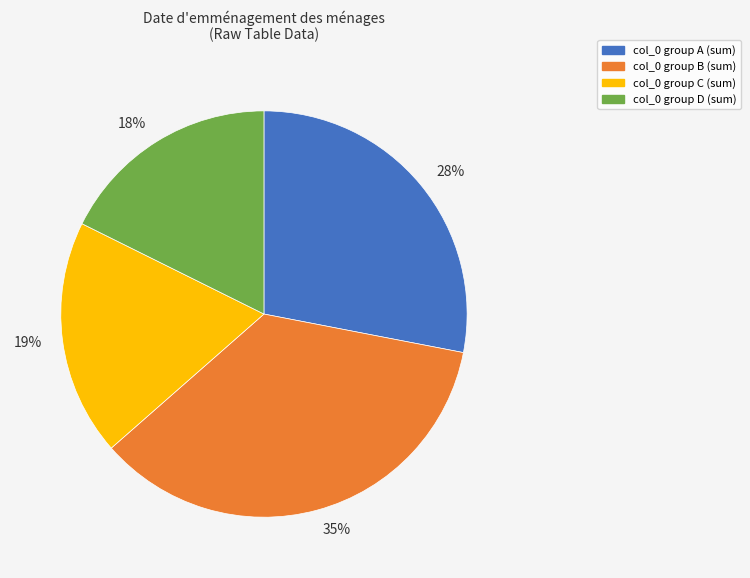

Do col_0 group B (sum) and col_0 group D (sum) together represent more than half of the pie?

Yes